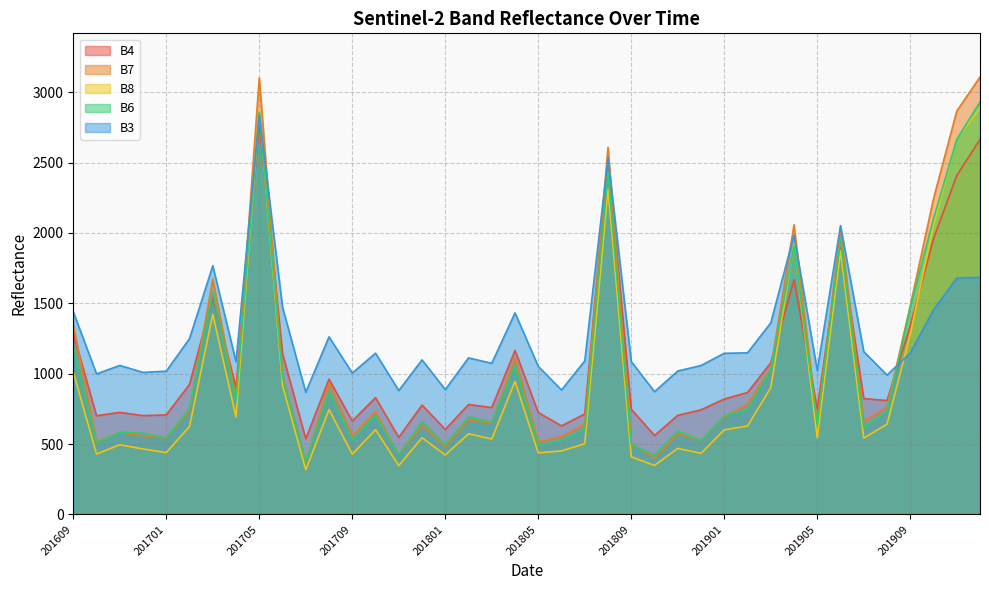

At which category does B8 reach its first local valley?

201610